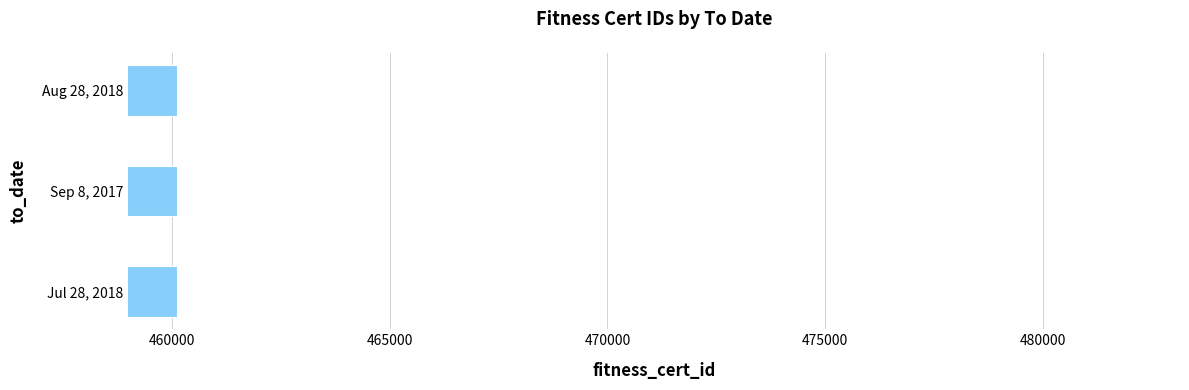

How many bars are there in total?

3